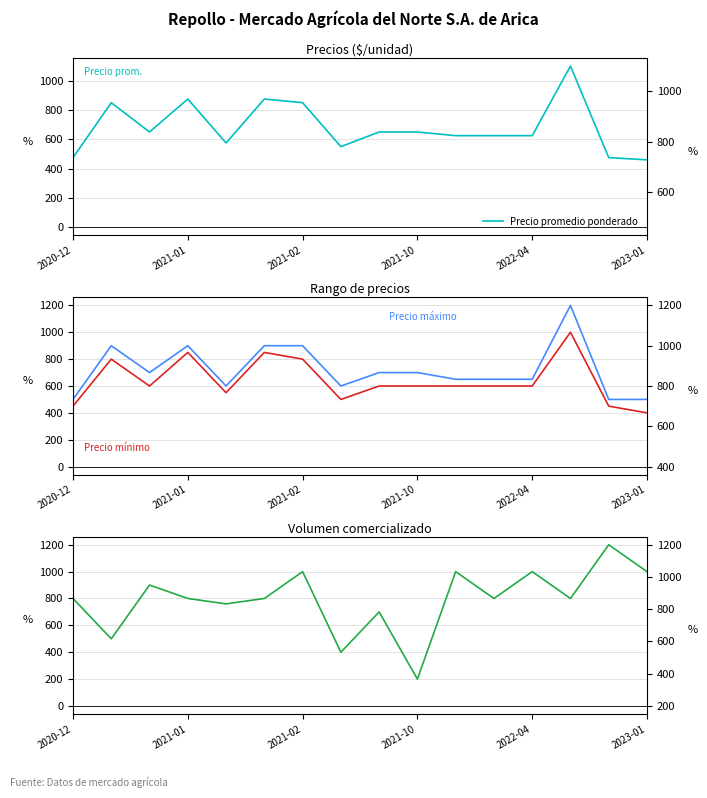

How many categories are shown in the chart?

16